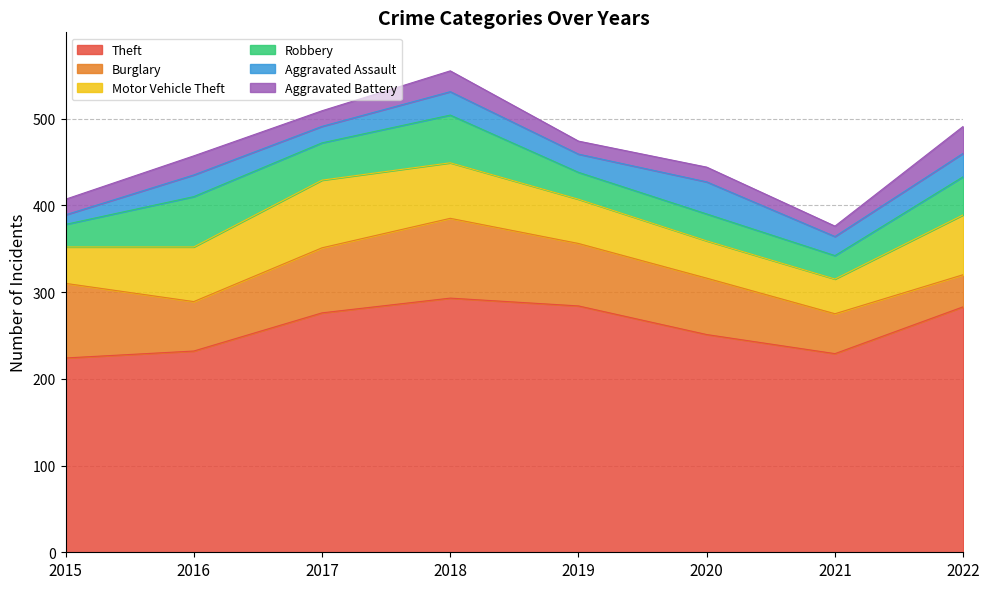

True or false: Burglary has more than 1 interior local peaks.

False